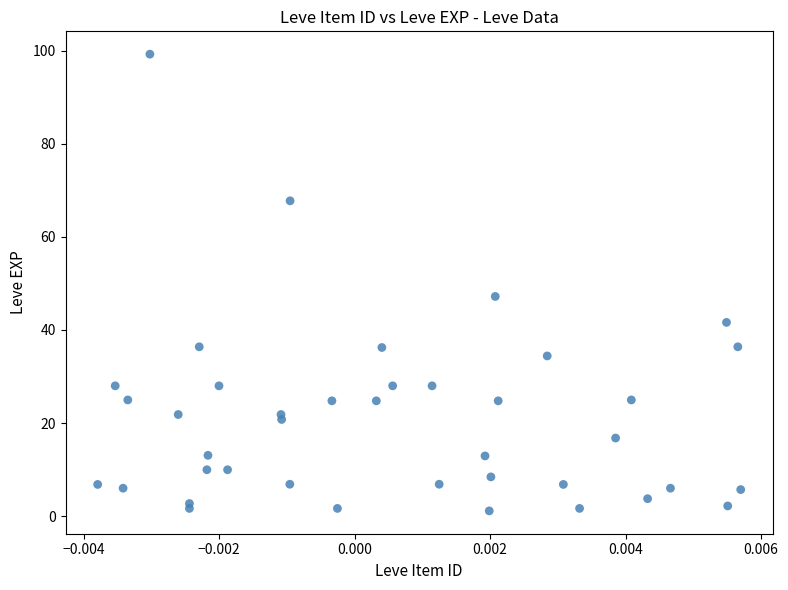

What Y value in the scatter plot is closest to 50?

47.2